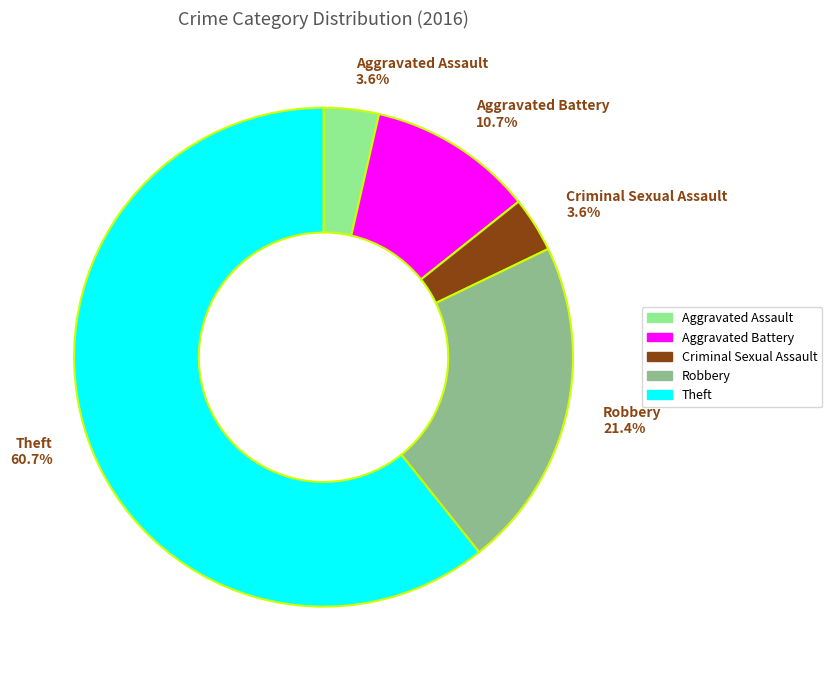

What portion of the pie excludes Theft?

39.3%